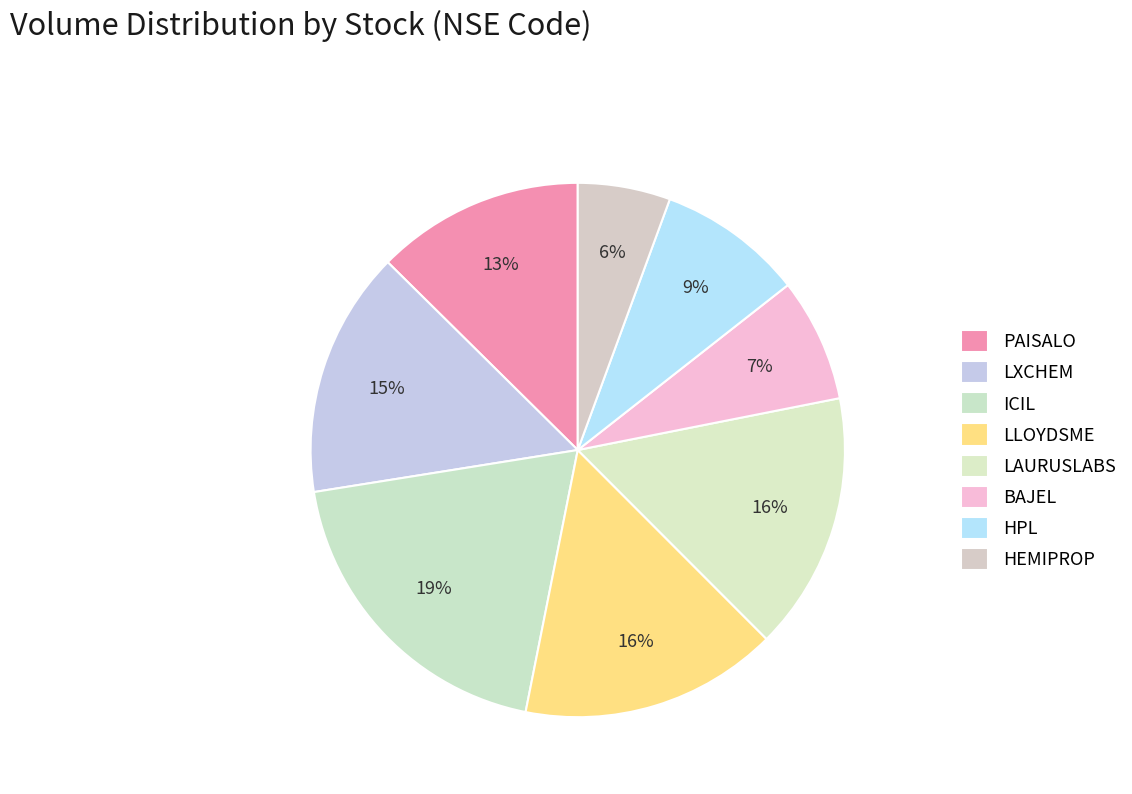

True or false: LAURUSLABS accounts for 9% of the total.

False